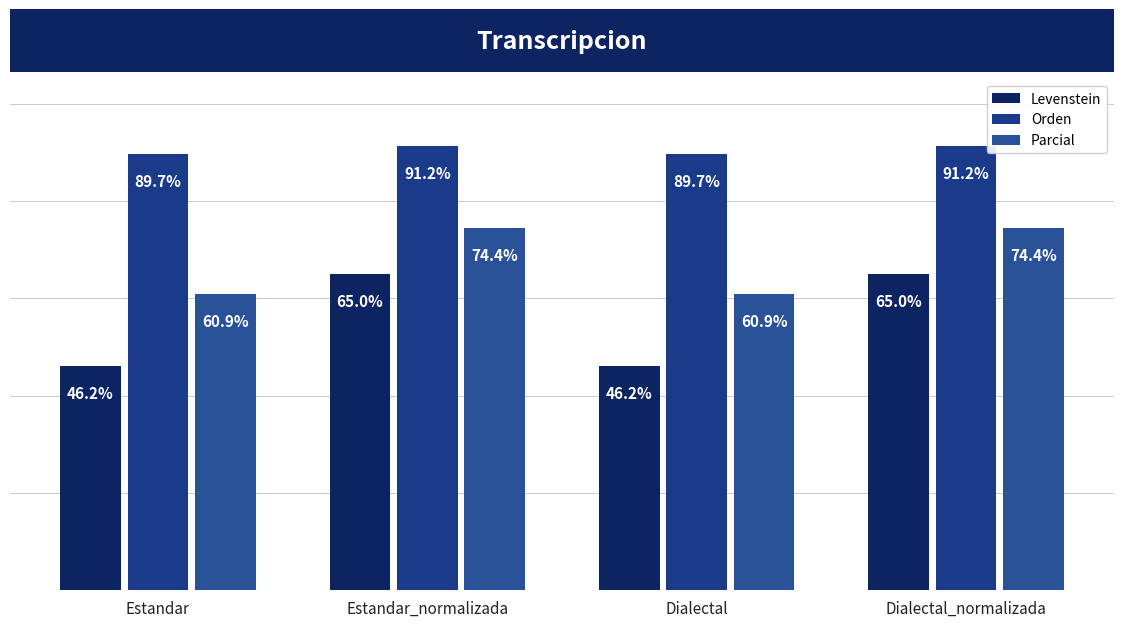

What is the spread (max minus min) of values at Estandar?

43.5